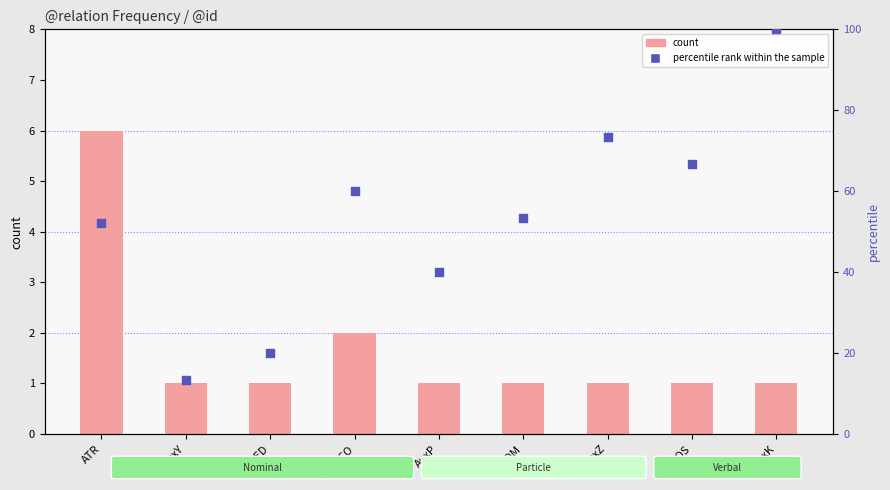

Which series contains the highest Y value?

percentile rank within the sample